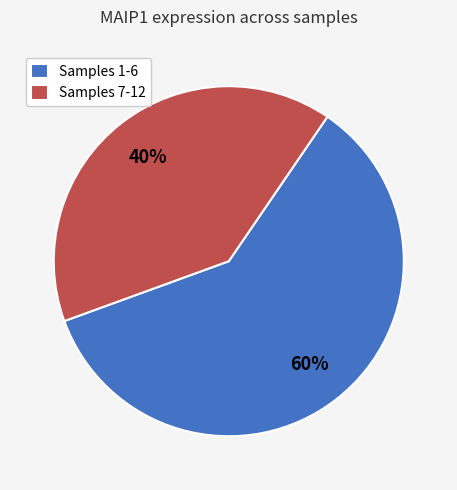

What is the ratio of the value at Samples 7-12 to the value at Samples 1-6?

0.7